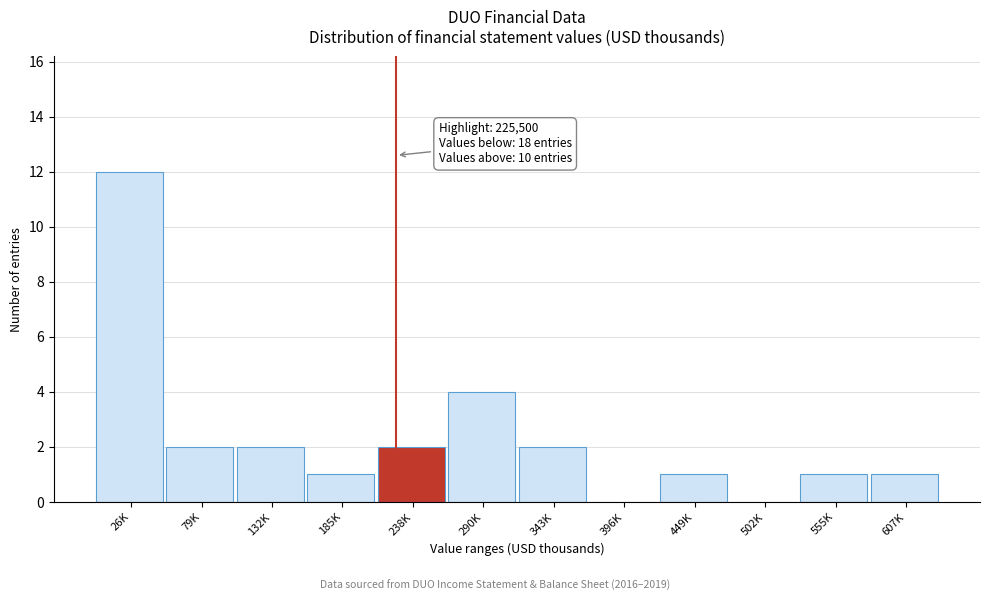

Reading left to right, what are all the values shown in this chart?

26K=12	79K=2	132K=2	185K=1	238K=2	290K=4	343K=2	396K=0	449K=1	502K=0	555K=1	607K=1